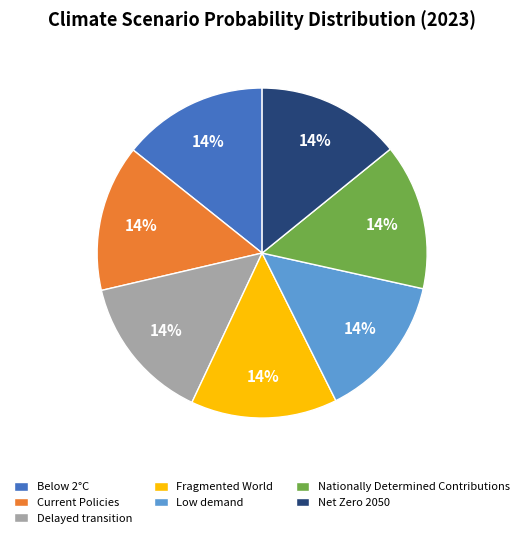

True or false: Below 2°C accounts for 14% of the total.

True